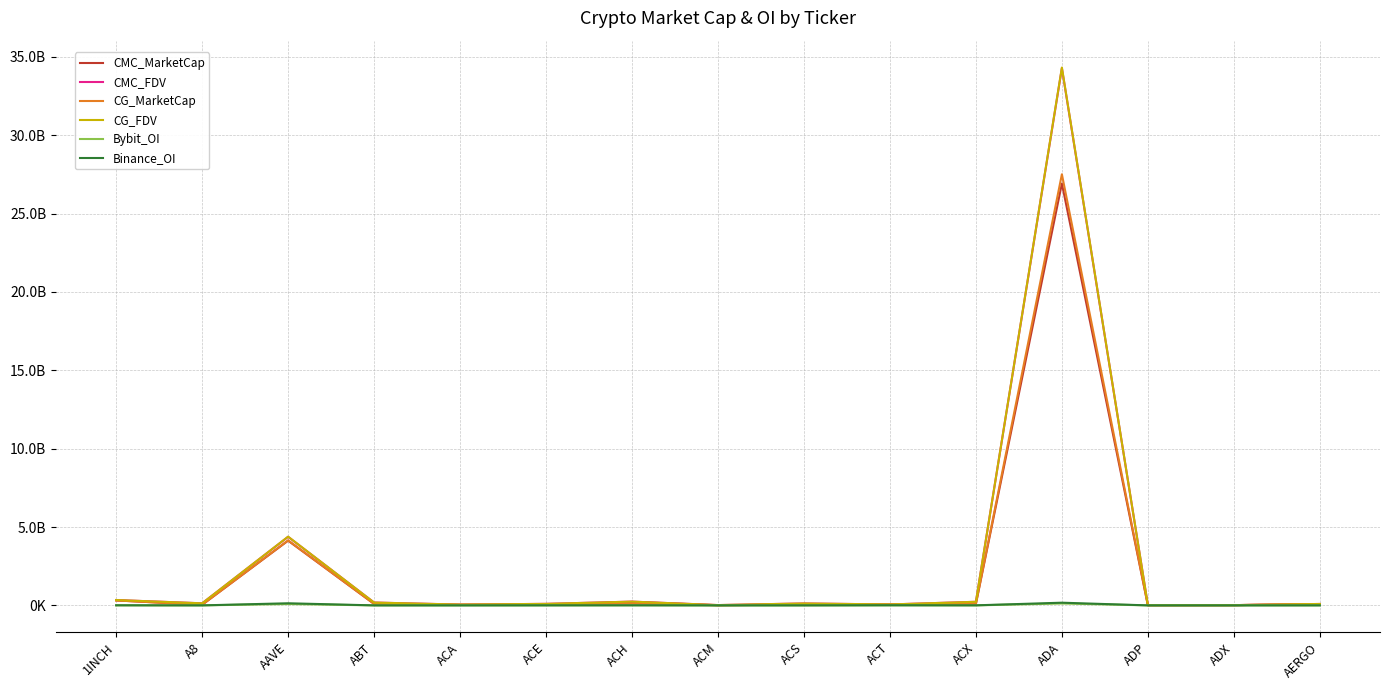

Does the chart display data point markers on the line(s)?

No